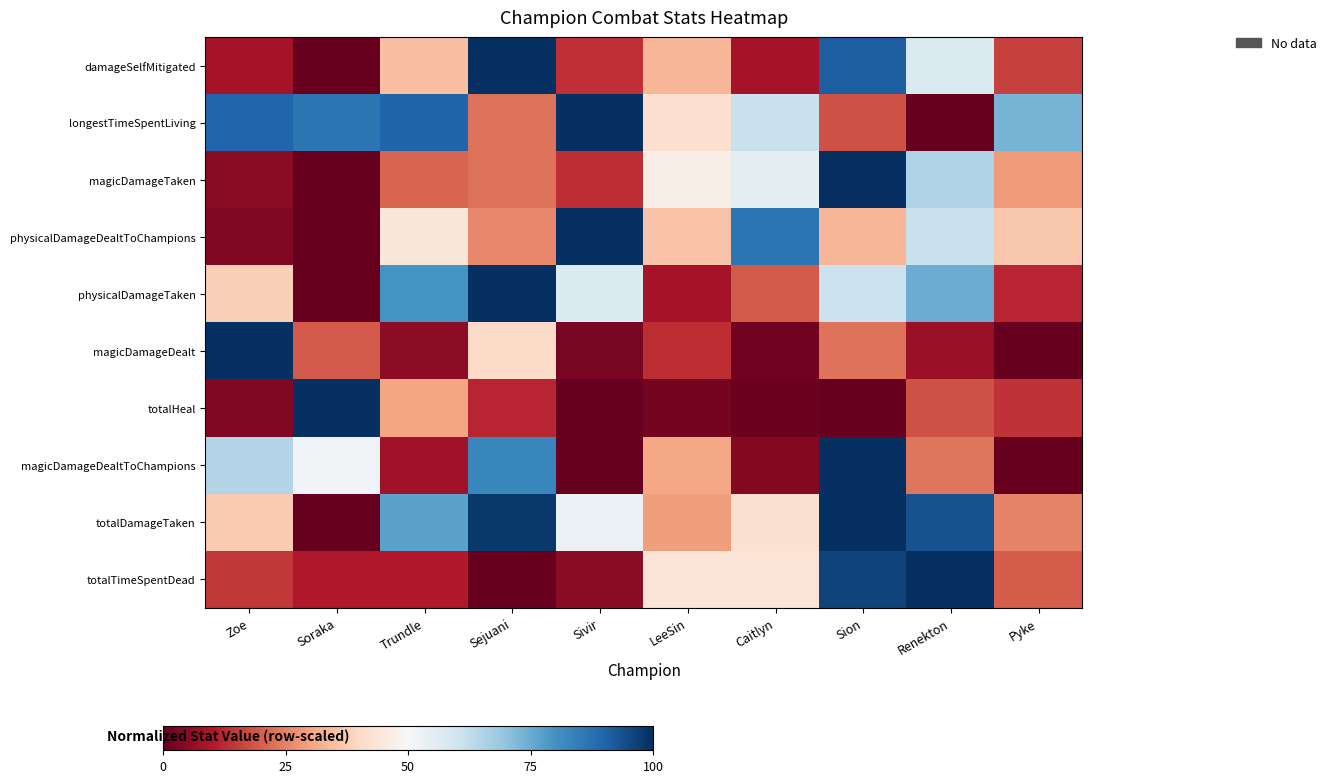

At which category is the sum across all series the highest?

Sion